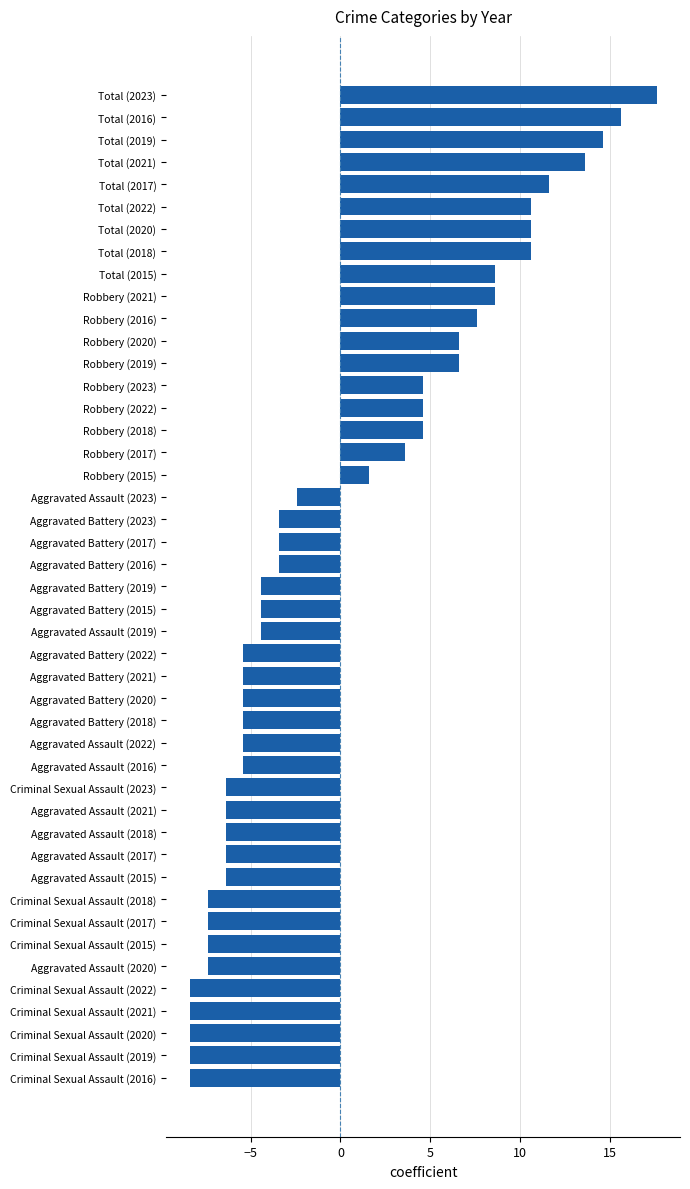

Does the chart contain any negative values?

Yes